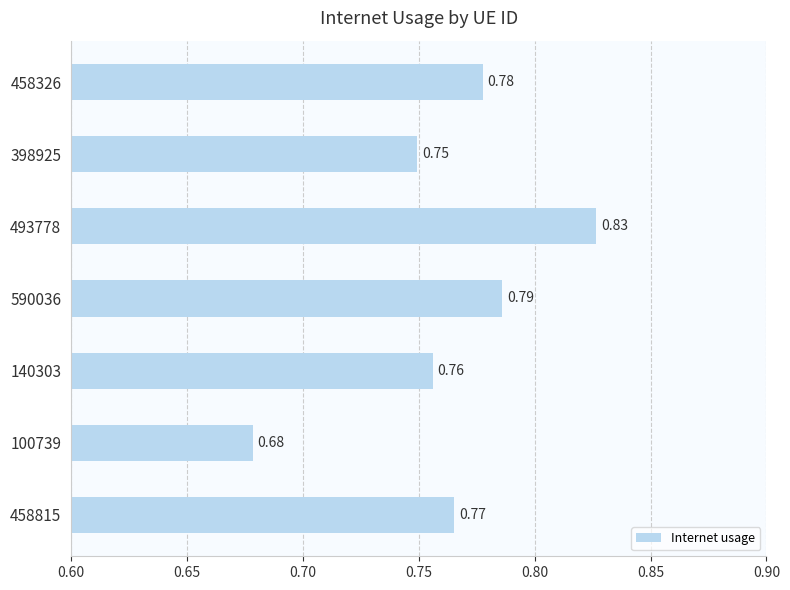

What is the change in value from 140303 to 493778?

+0.1